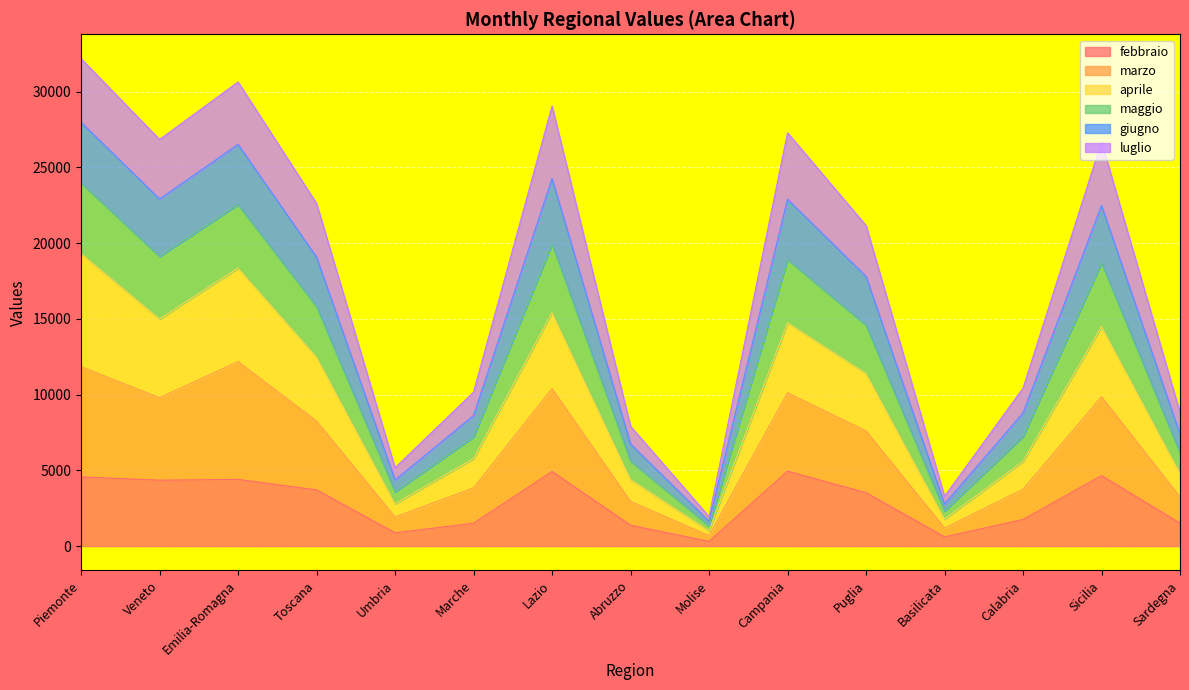

What are all the series names shown in the legend?

febbraio, marzo, aprile, maggio, giugno, luglio